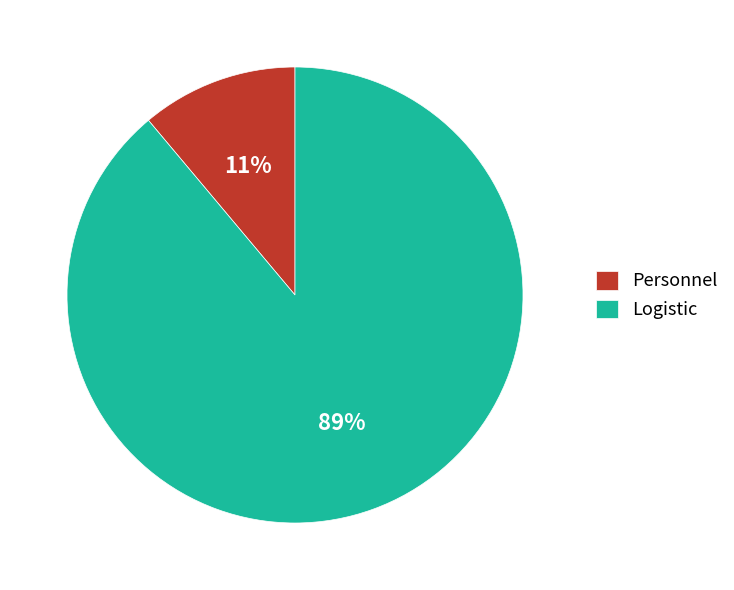

What is the majority slice?

Logistic